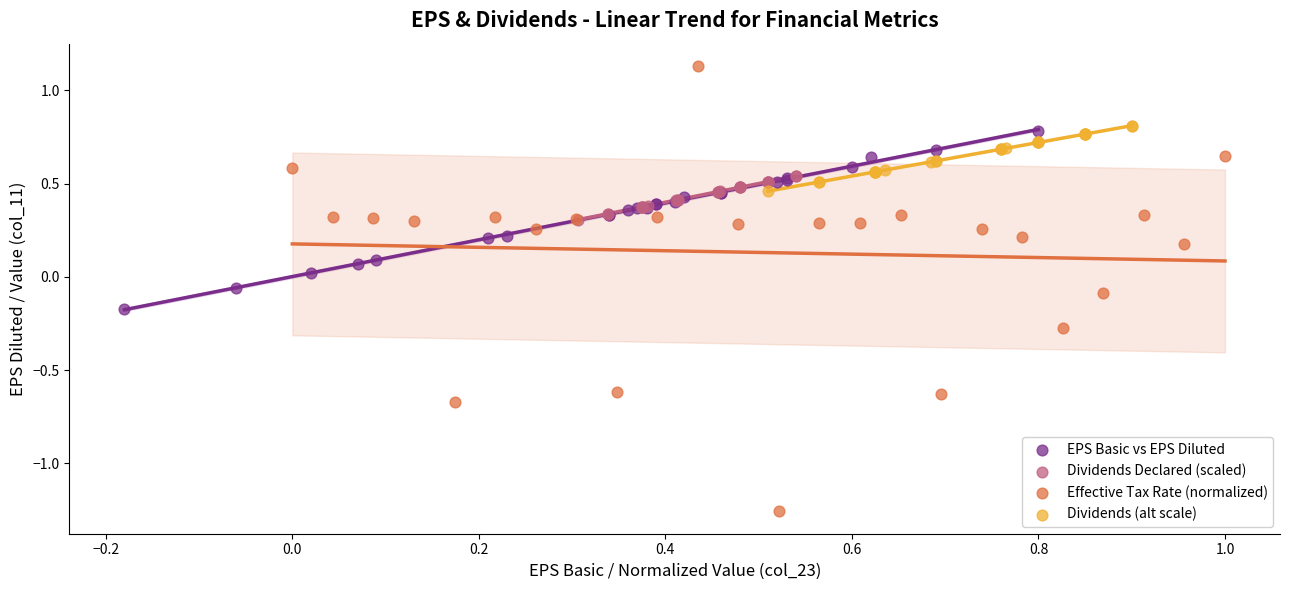

Which series contains the highest Y value?

Effective Tax Rate (normalized)